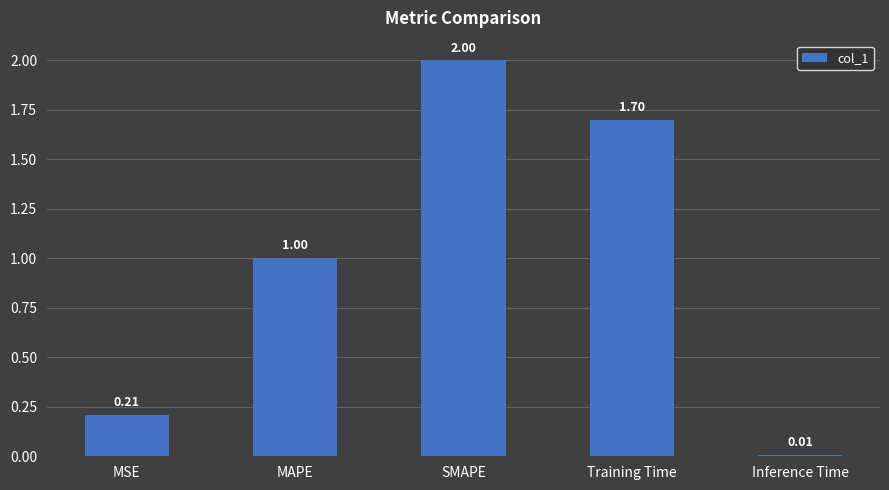

How many categories are shown in the chart?

5